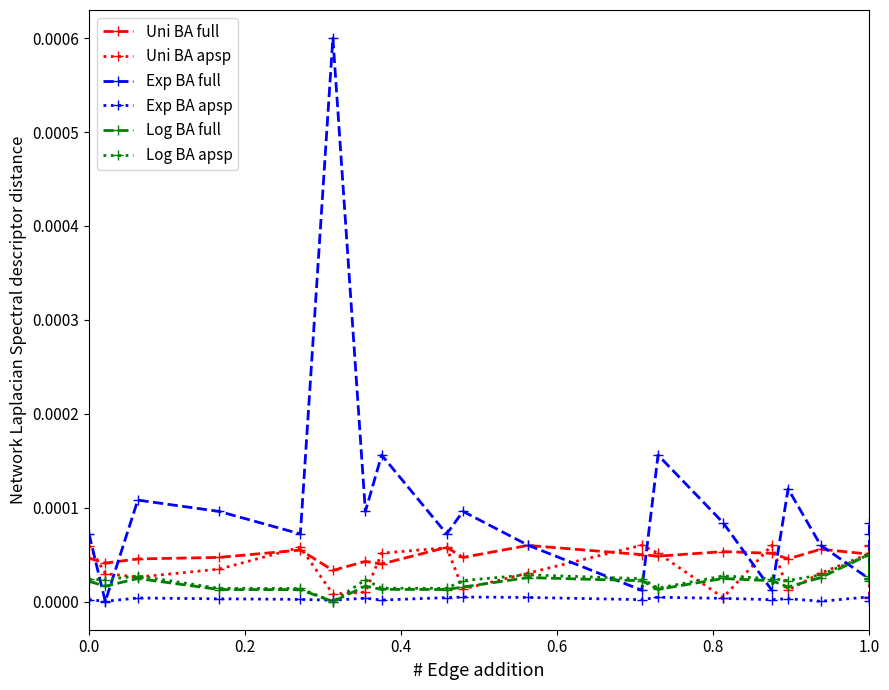

Is this an area chart (filled region under the line)?

No